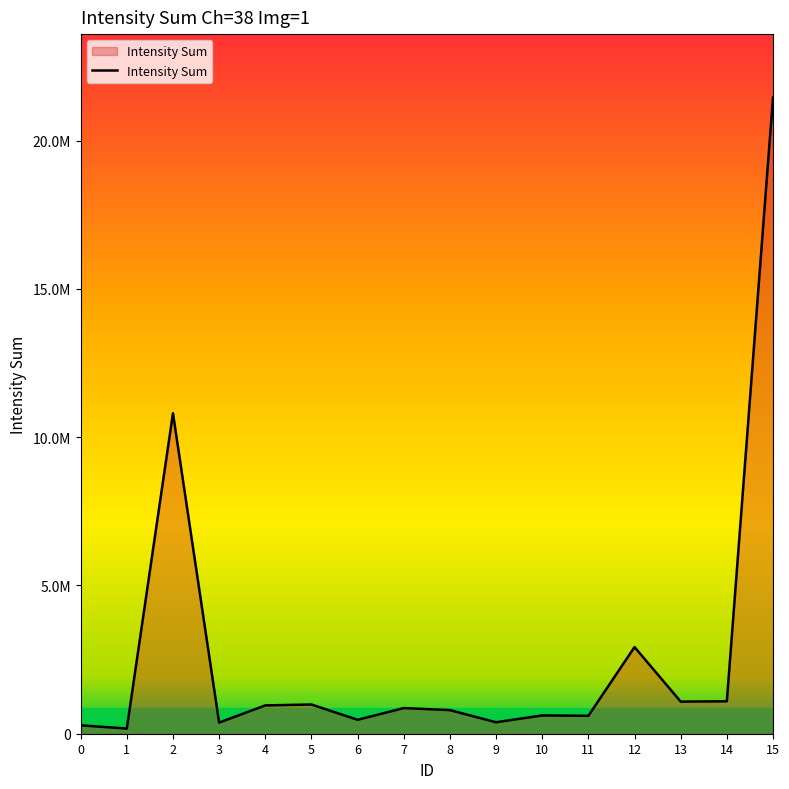

True or false: the data shows 1348268 at 5.

False